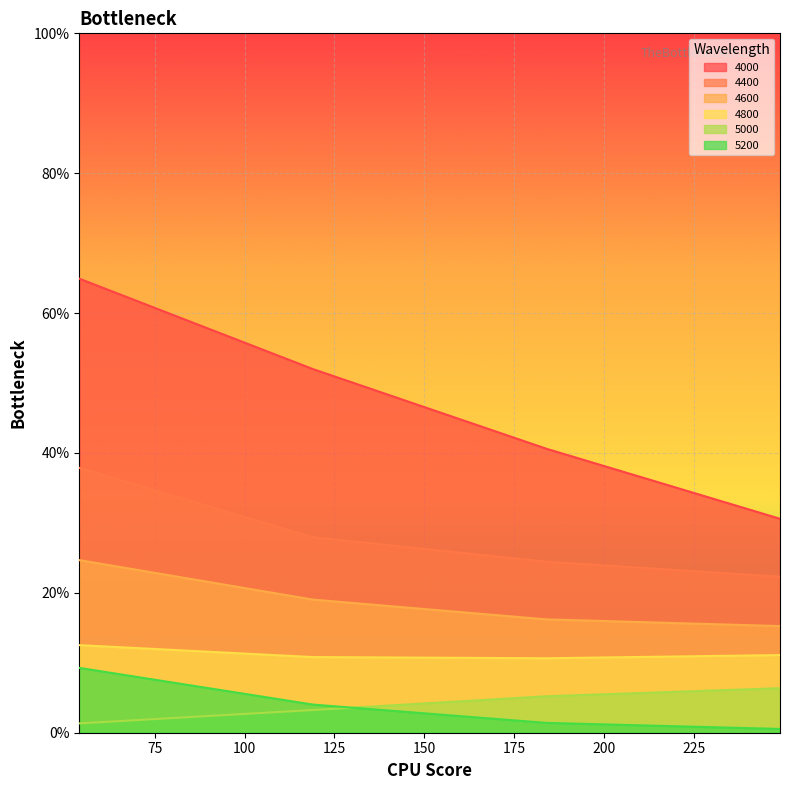

True or false: 5200 and 4800 cross at least once.

False